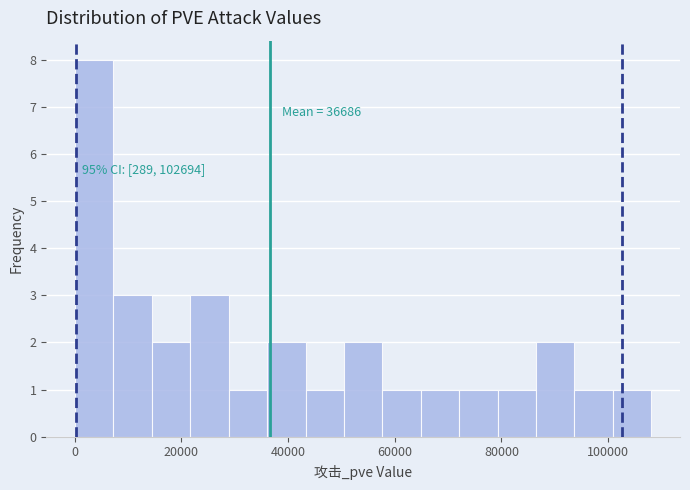

Read against the x-axis, roughly where is the centre of the tallest bar?

4000